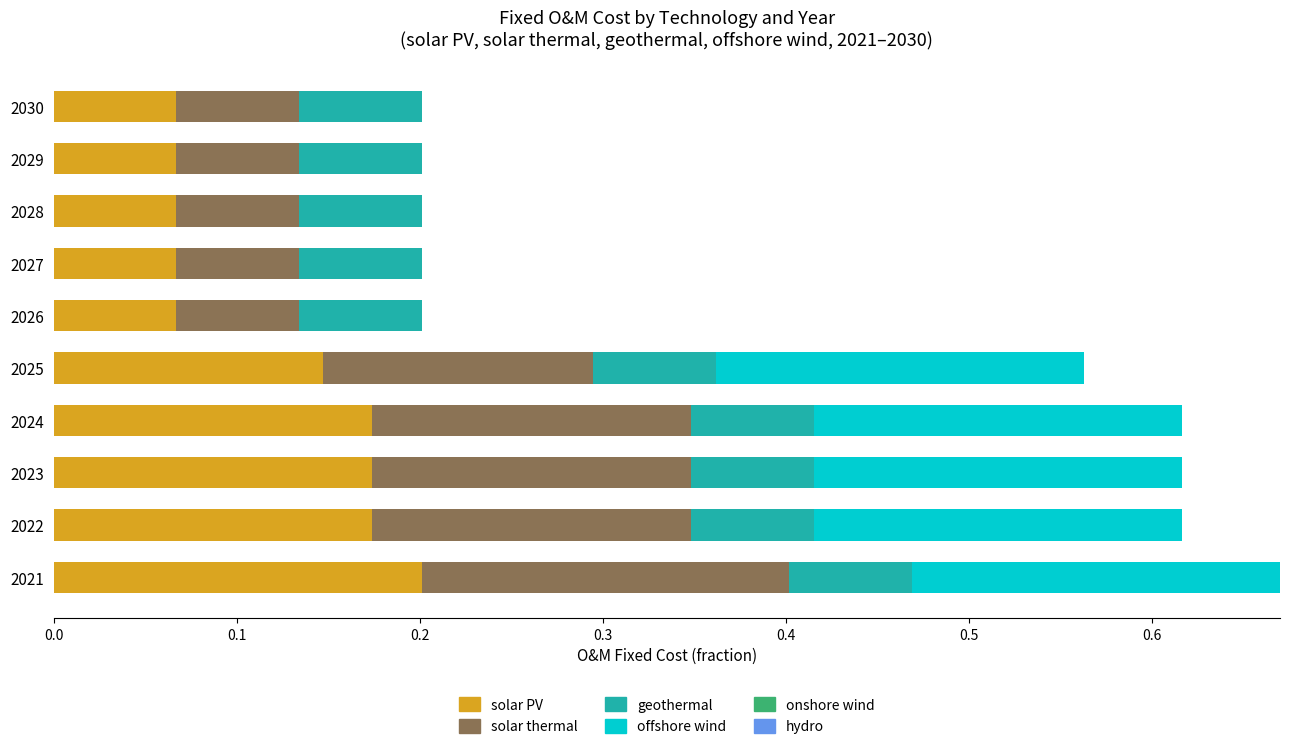

Count the number of categories in the chart.

10